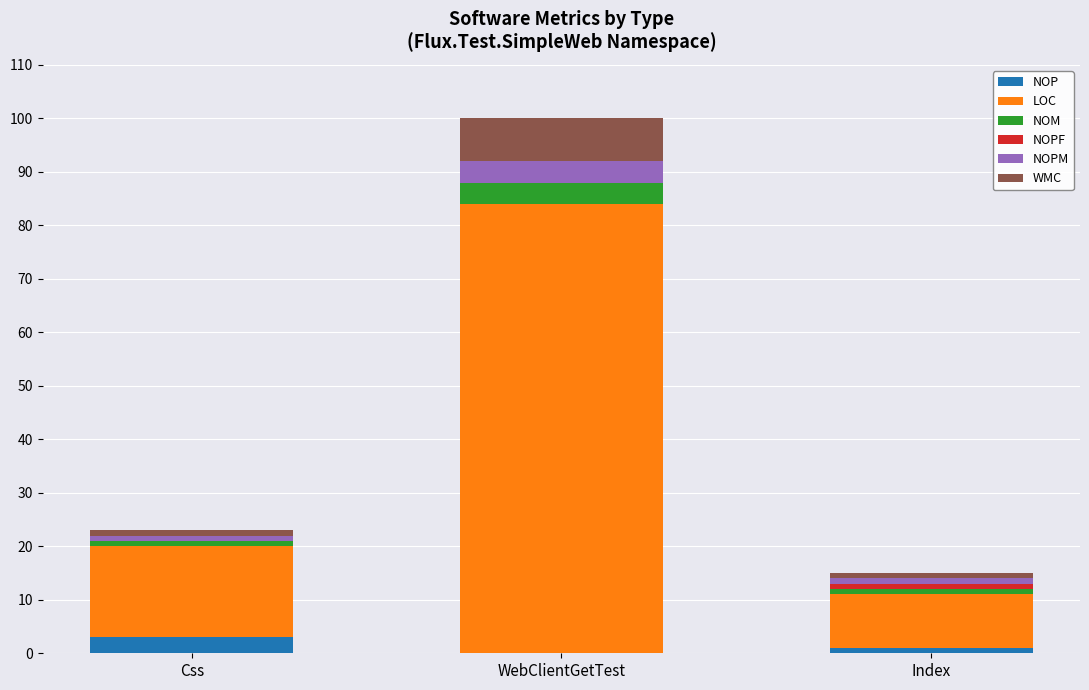

Is it true that NOP equals 0 at WebClientGetTest?

True